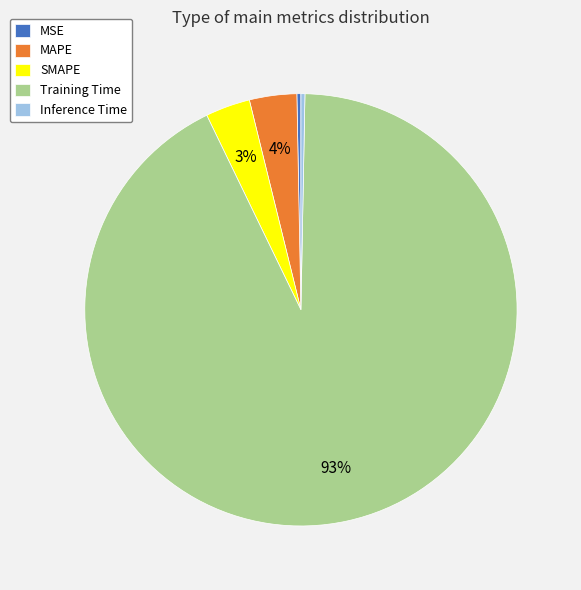

To the nearest percent, what is the average slice percentage?

20%